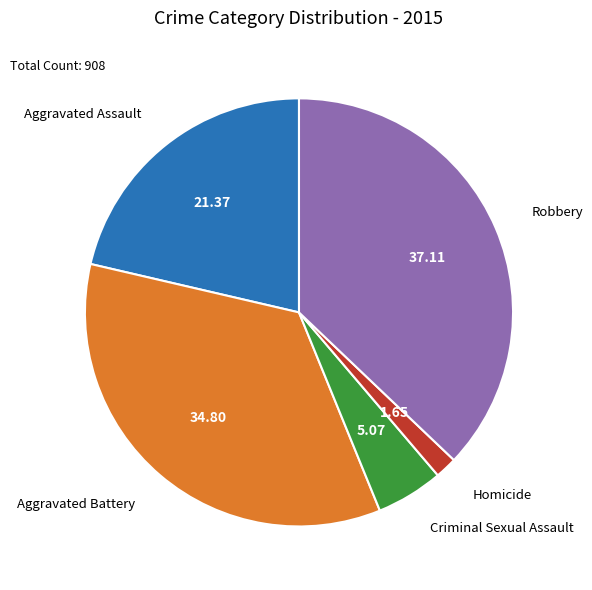

Which category has the biggest portion of the pie?

Robbery